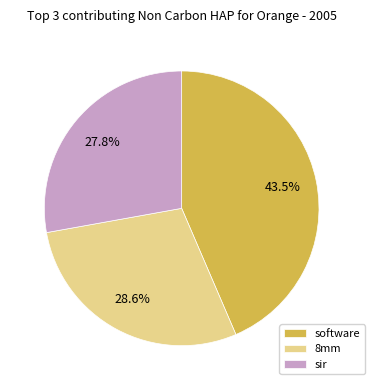

Do software and 8mm together represent more than half of the pie?

Yes